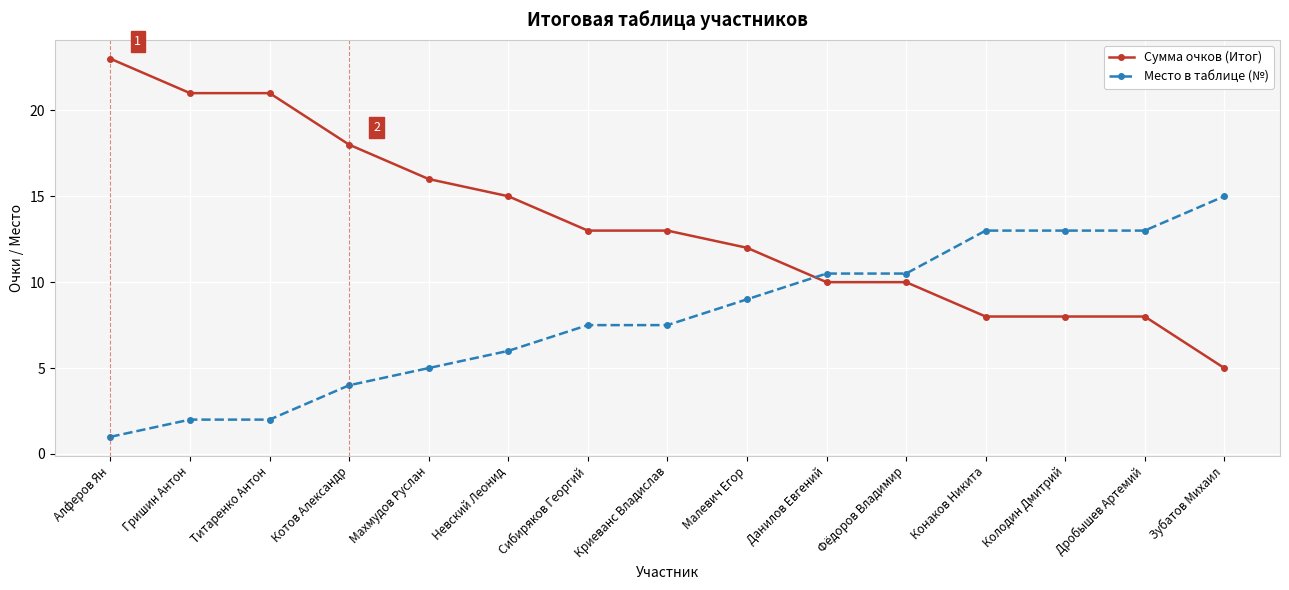

Where do Место в таблице (№) and Сумма очков (Итог) first cross each other?

Малевич Егор and Данилов Евгений